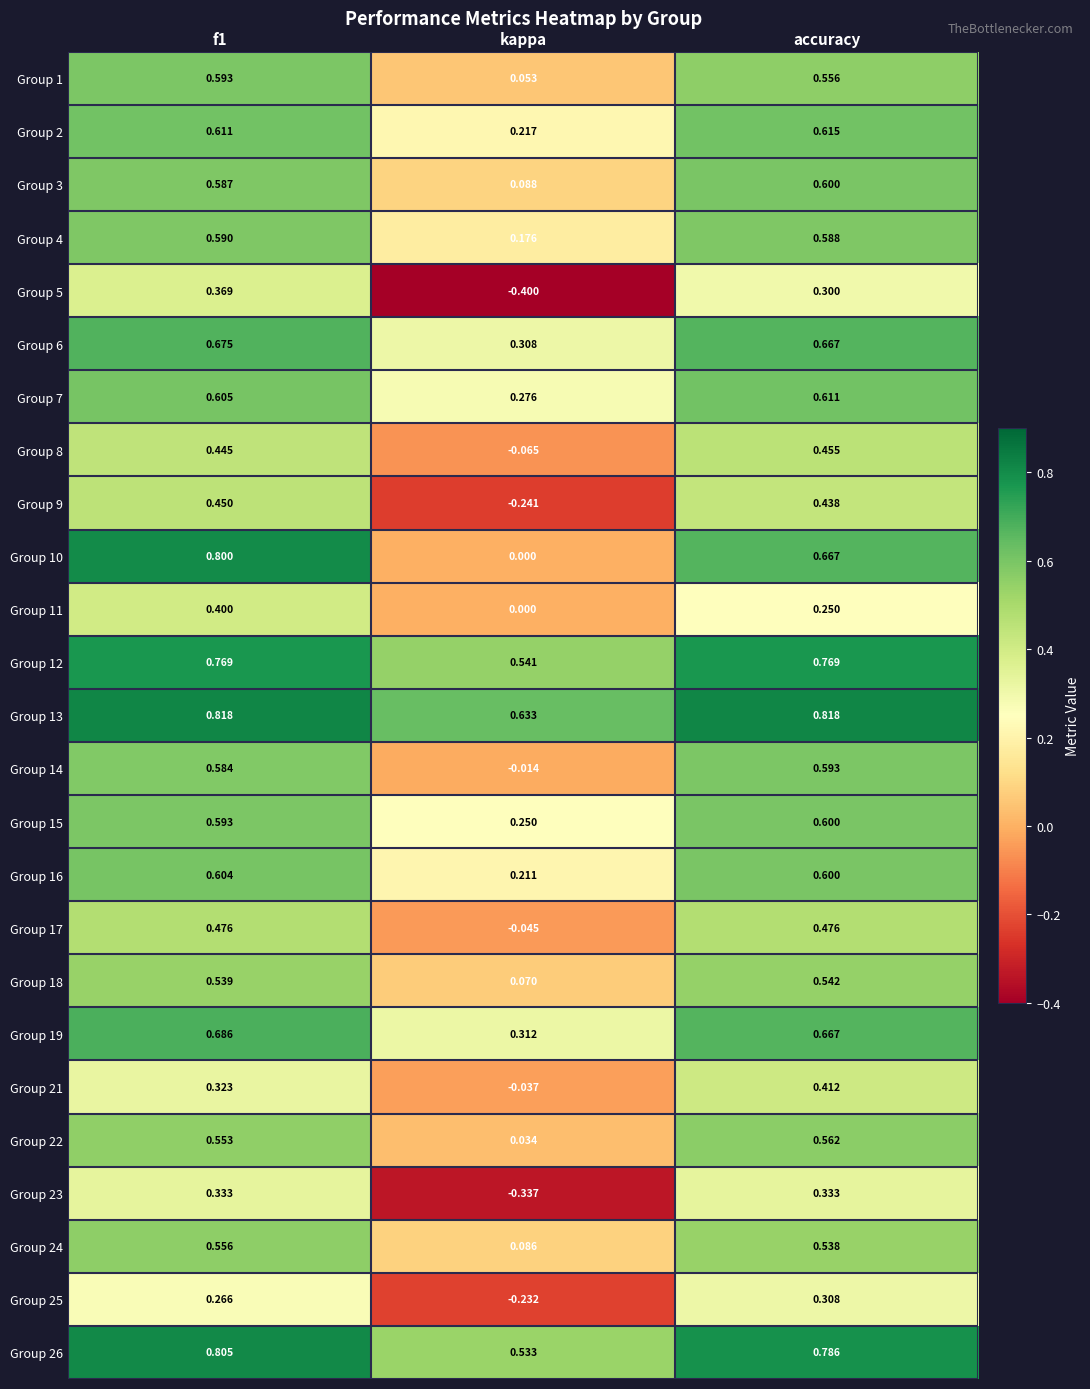

At which label is Group 11 closest to 0?

kappa